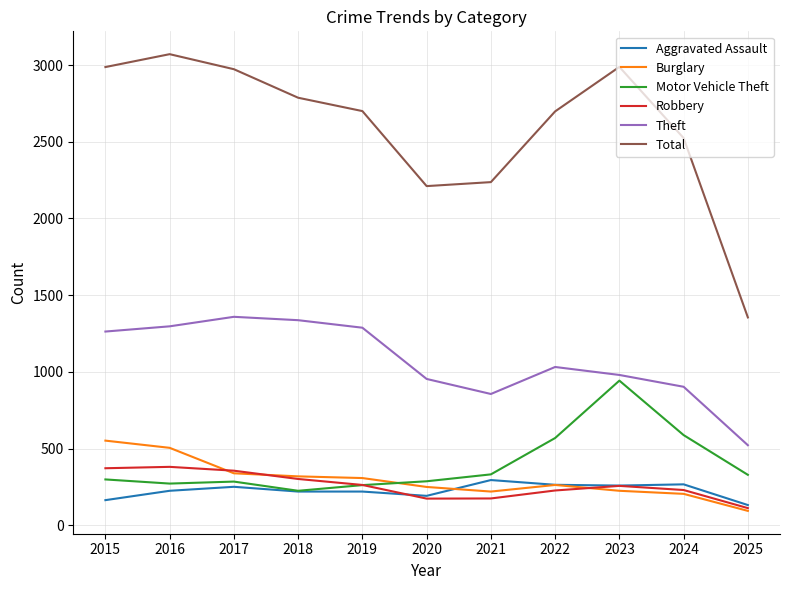

True or false: Robbery has a value of 117 at 2024.

False